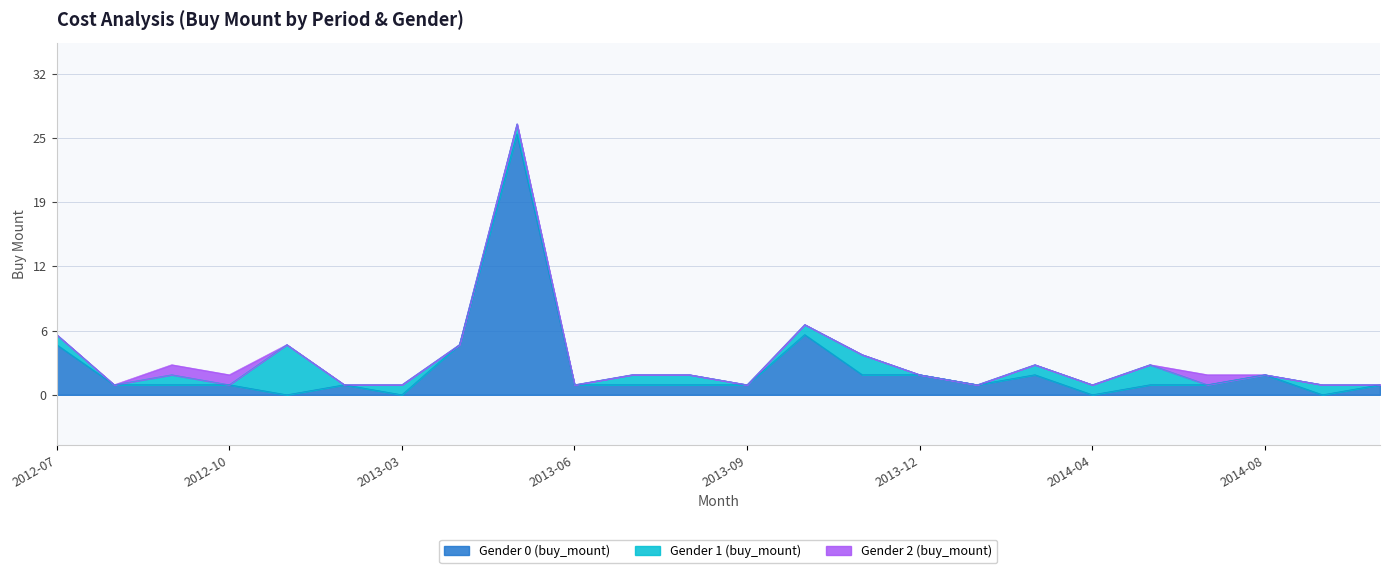

What are all the series names shown in the legend?

Gender 0 (buy_mount), Gender 1 (buy_mount), Gender 2 (buy_mount)